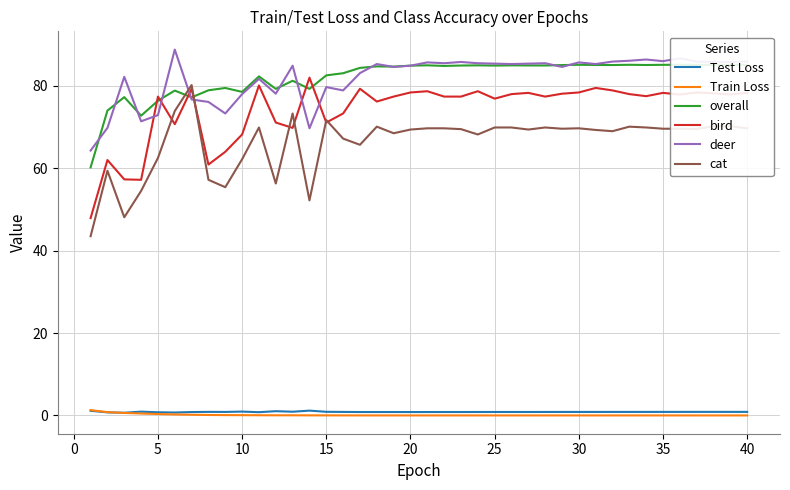

Which series has the widest spread of values?

cat